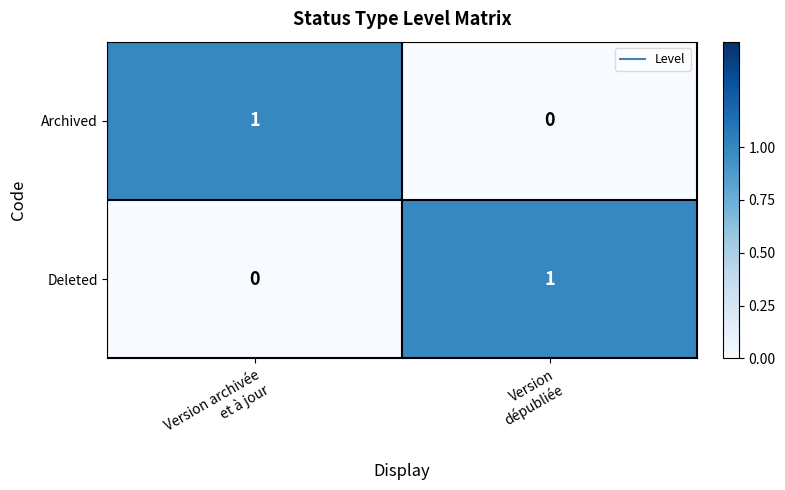

Count the number of data series in this chart.

2